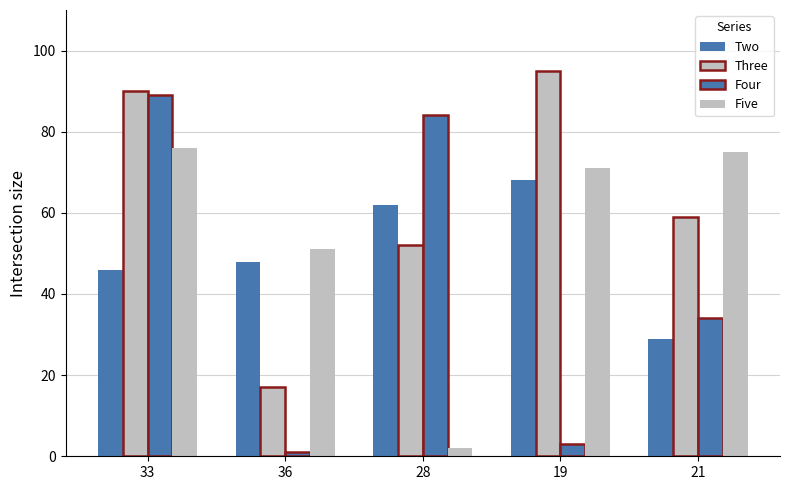

Does the chart contain stacked bars?

No